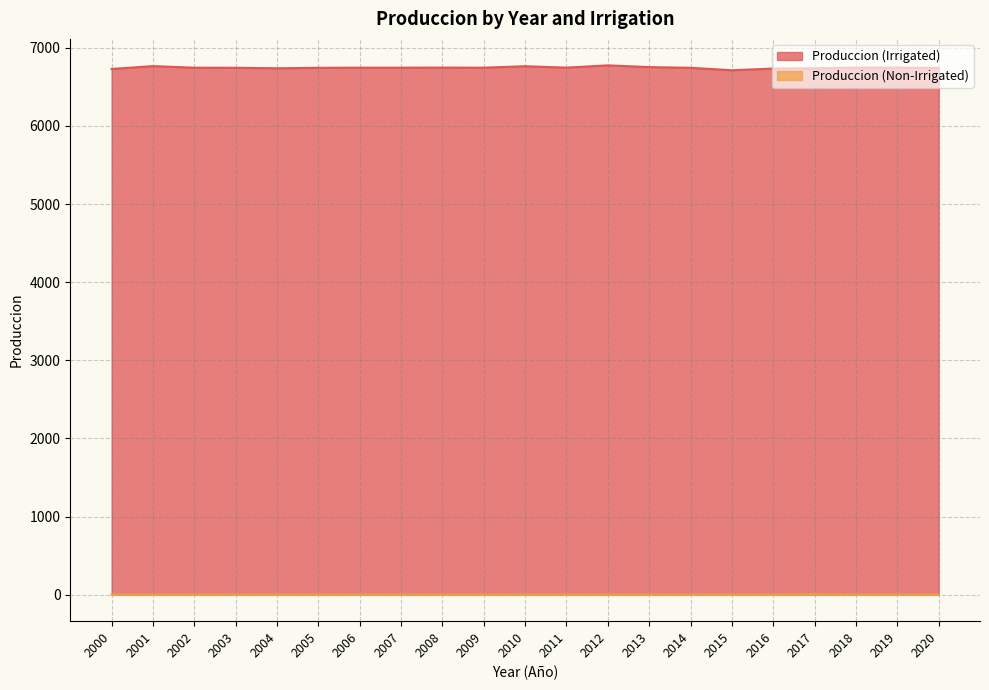

True or false: Produccion (Non-Irrigated) and Produccion (Irrigated) cross at least once.

False